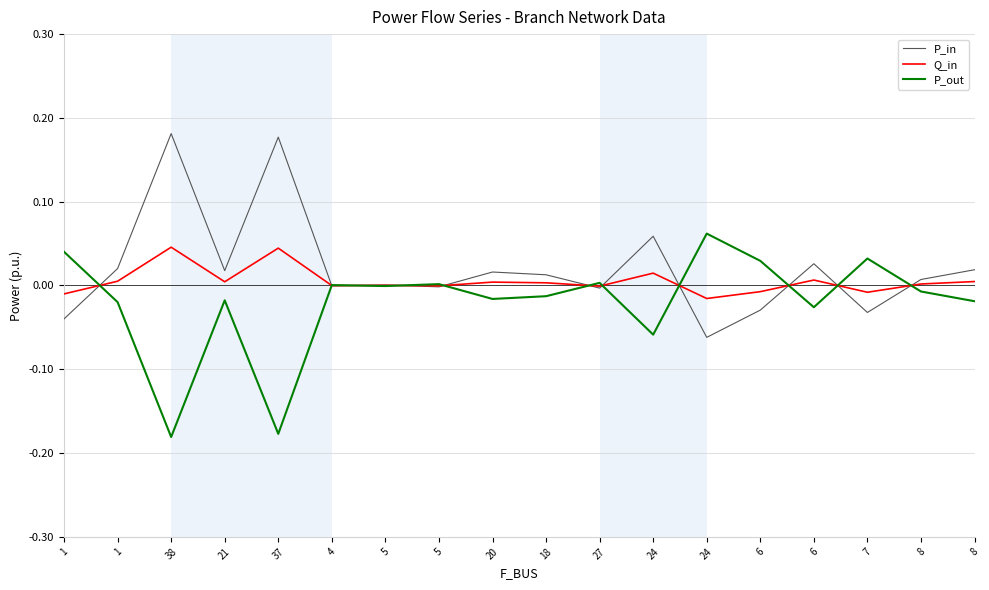

Where is P_out nearest to the value 0?

4